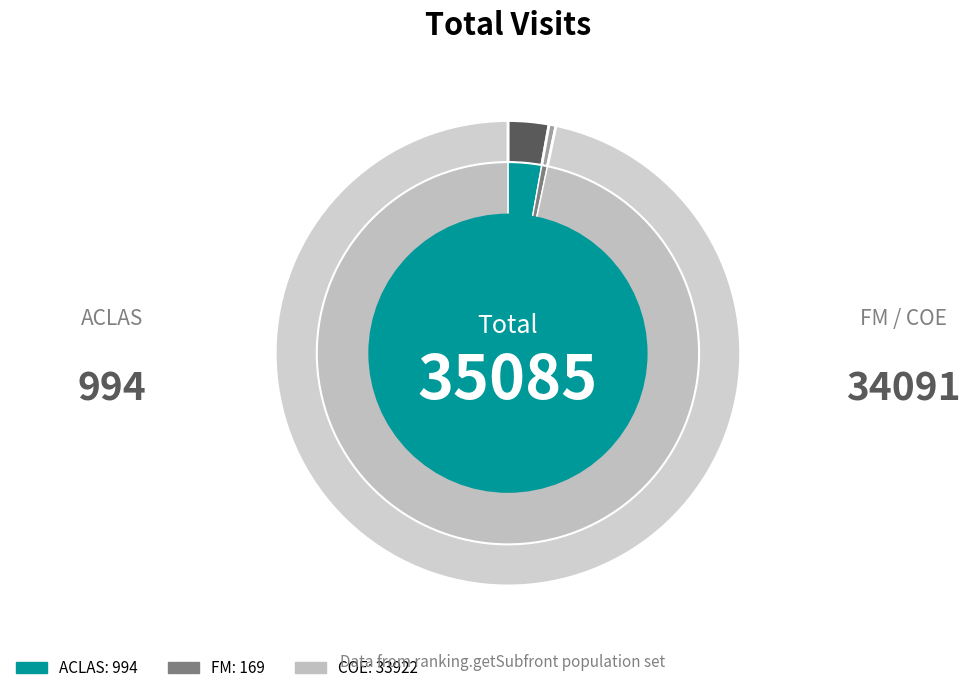

True or false: 29 accounts for 14% of the total.

False